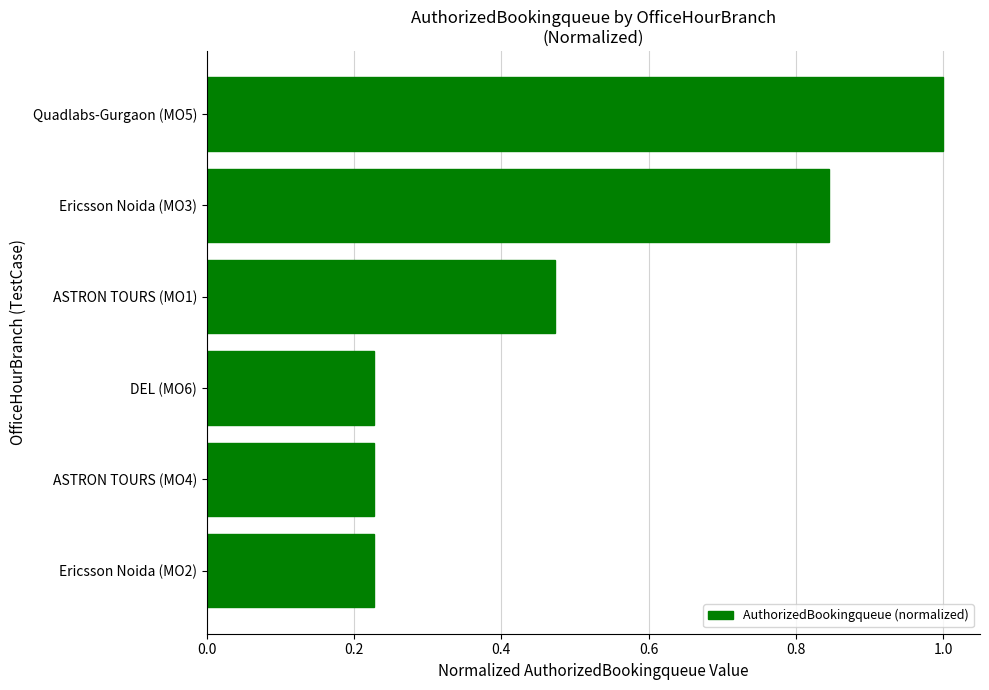

Which label corresponds to the largest value in the chart?

Quadlabs-Gurgaon (MO5)